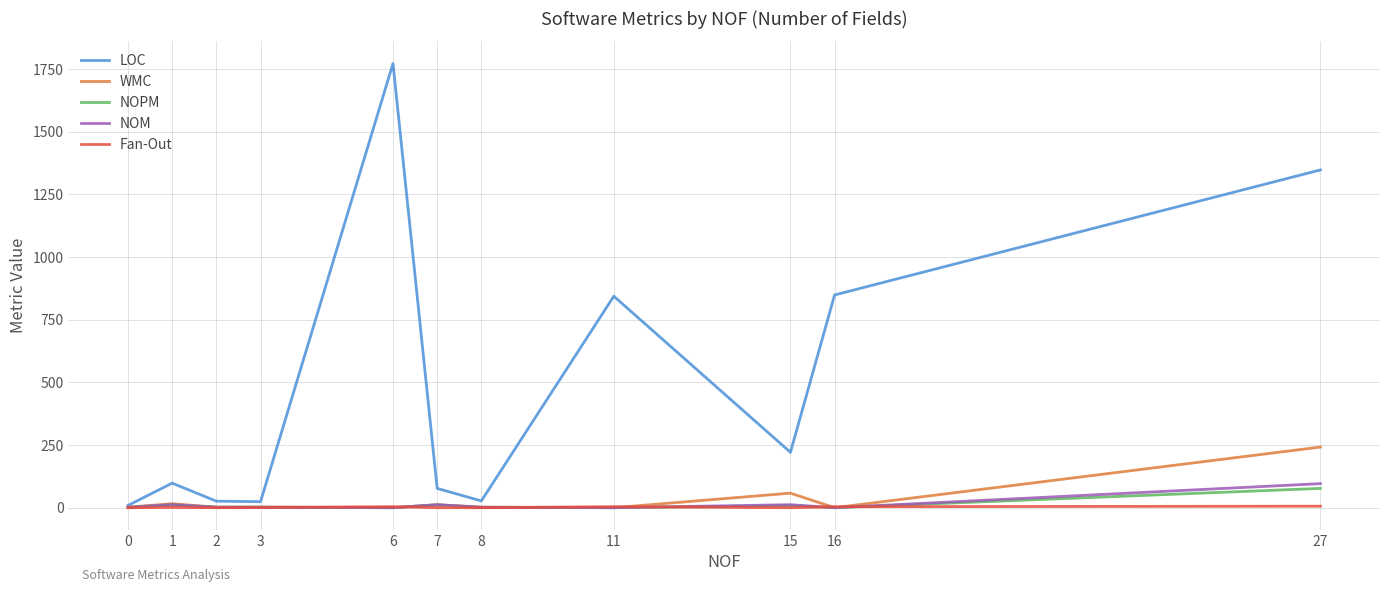

Which series has the largest range (max minus min)?

LOC